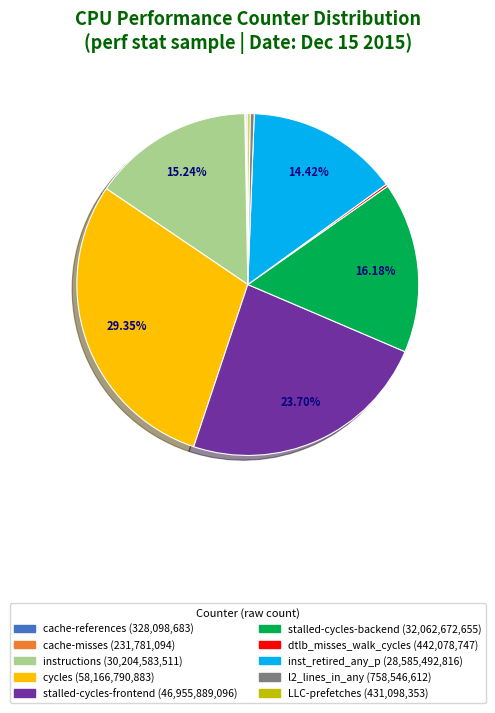

Does inst_retired_any_p (28,585,492,816) account for over 50% of the chart?

No